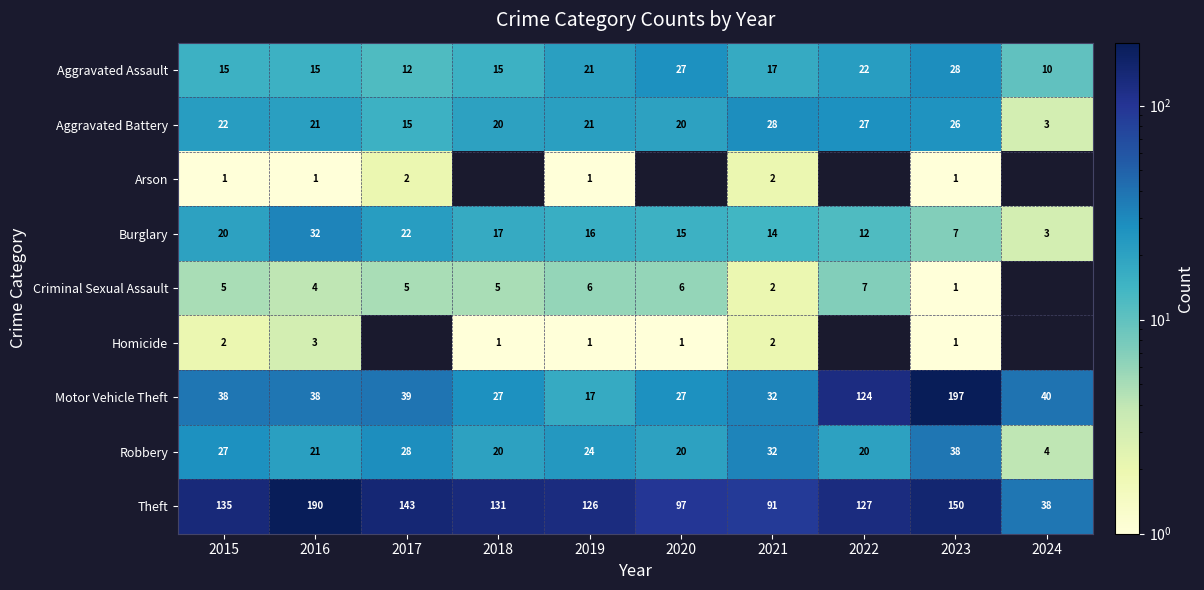

At which label is Motor Vehicle Theft closest to 107?

2022